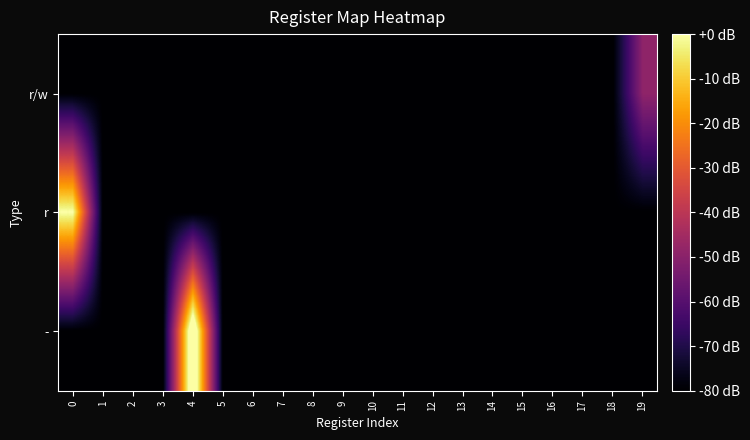

Reading left to right, list all the values displayed in this chart.

r/w: 0=-80.0	1=-80.0	2=-80.0	3=-80.0	4=-80.0	5=-80.0	6=-80.0	7=-80.0	8=-80.0	9=-80.0	10=-80.0	11=-80.0	12=-80.0	13=-80.0	14=-80.0	15=-80.0	16=-80.0	17=-80.0	18=-80.0	19=-48.8
r: 0=0.0	1=-80.0	2=-80.0	3=-80.0	4=-80.0	5=-80.0	6=-80.0	7=-80.0	8=-80.0	9=-80.0	10=-80.0	11=-80.0	12=-80.0	13=-80.0	14=-80.0	15=-80.0	16=-80.0	17=-80.0	18=-80.0	19=-80.0
-: 0=-80.0	1=-80.0	2=-80.0	3=-80.0	4=13.2	5=-80.0	6=-80.0	7=-80.0	8=-80.0	9=-80.0	10=-80.0	11=-80.0	12=-80.0	13=-80.0	14=-80.0	15=-80.0	16=-80.0	17=-80.0	18=-80.0	19=-80.0